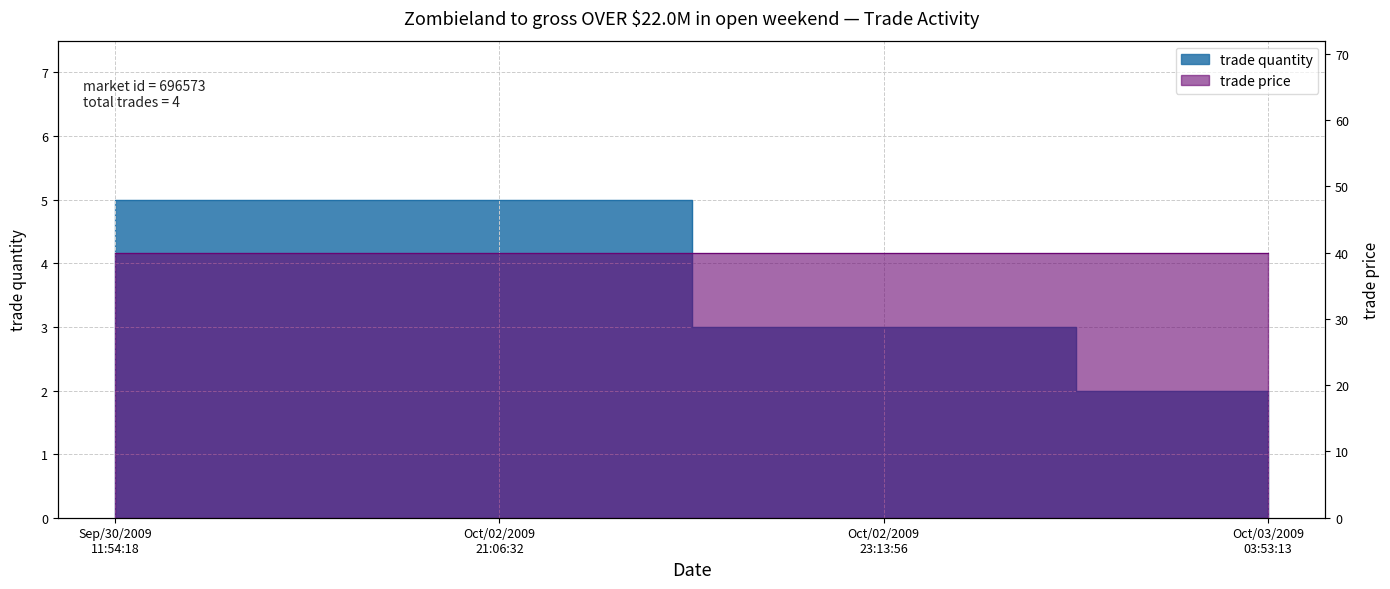

What is the difference between the maximum and second lowest values?

2